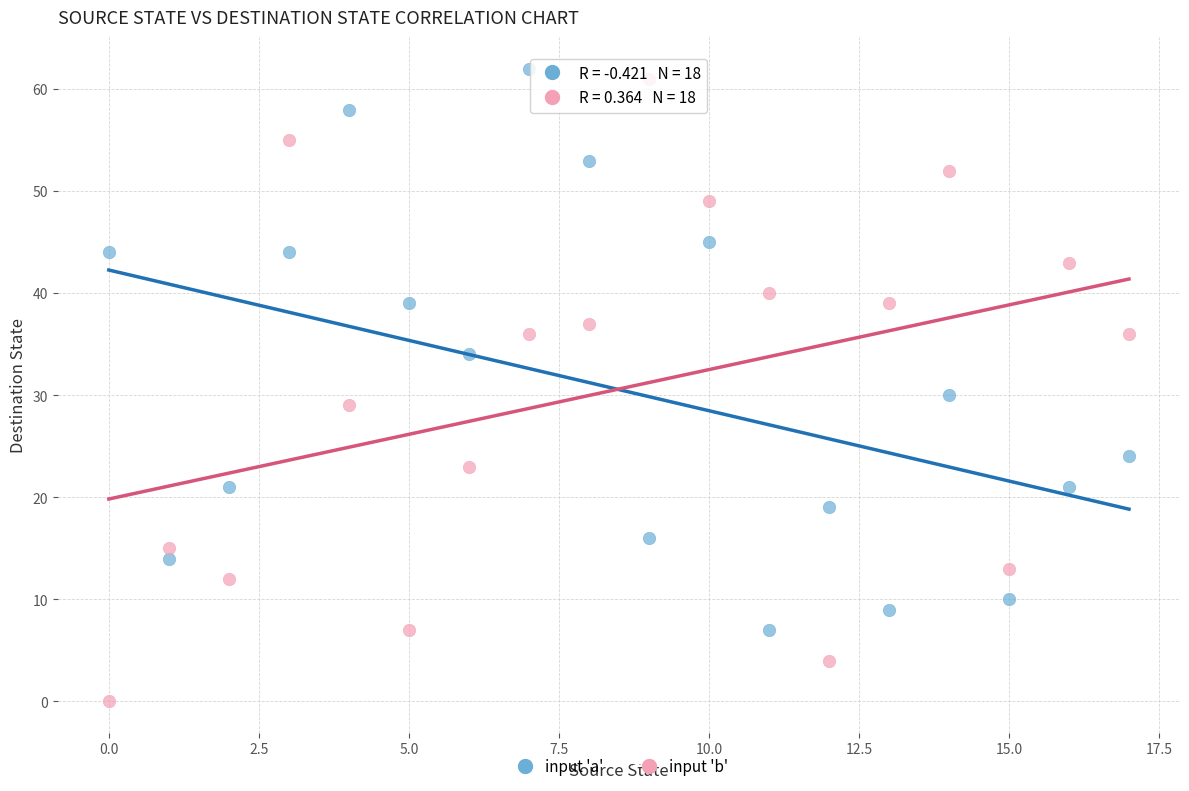

Which series reaches the minimum Y coordinate?

input 'b'